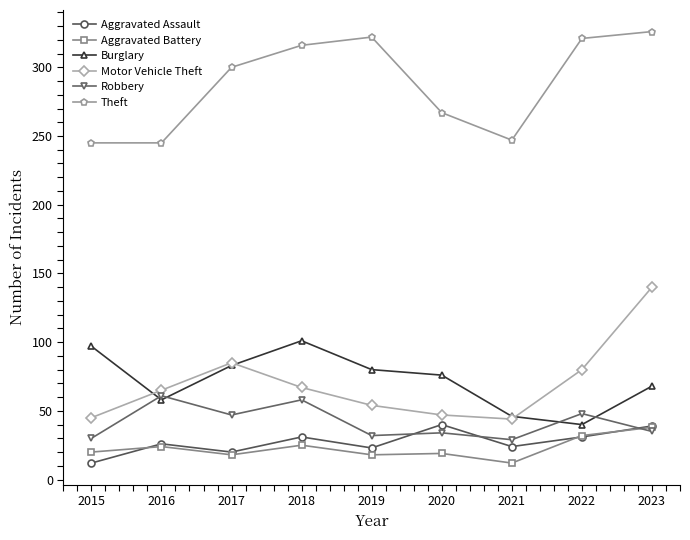

Which series has the largest range (max minus min)?

Motor Vehicle Theft